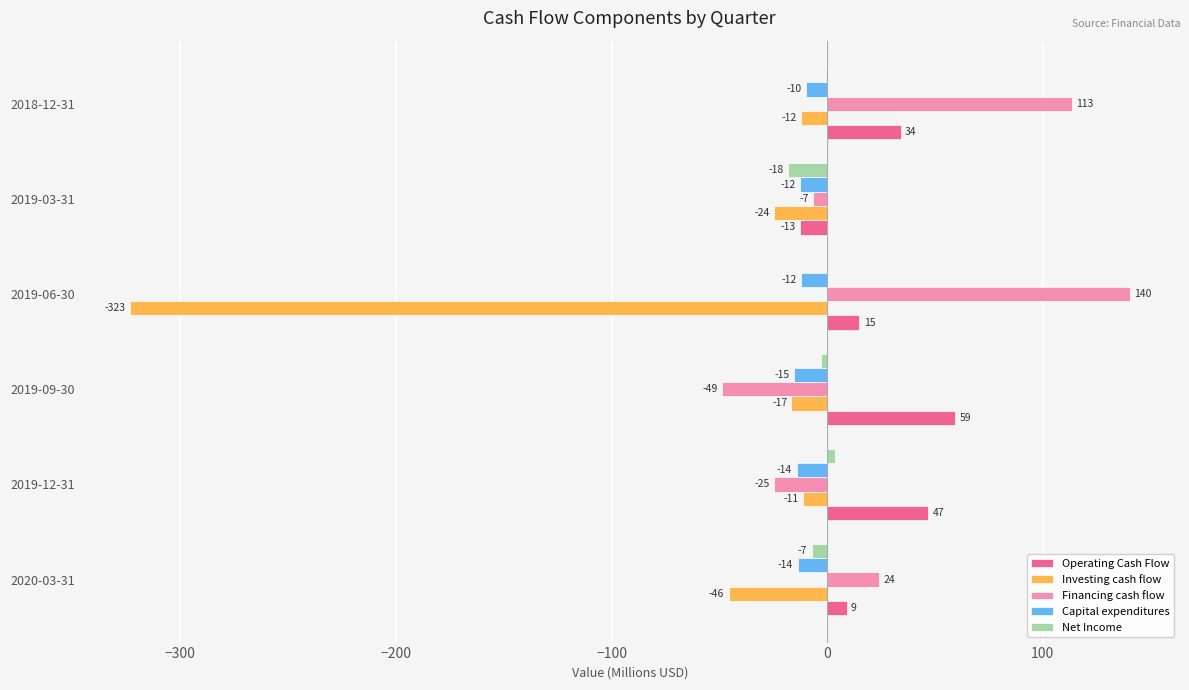

What are all the series names shown in the legend?

Operating Cash Flow, Investing cash flow, Financing cash flow, Capital expenditures, Net Income